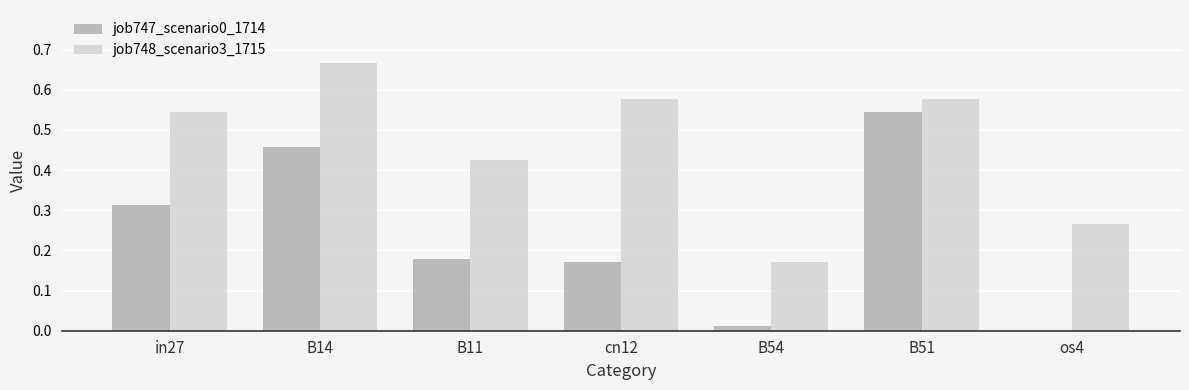

Which label corresponds to the largest value in the chart?

B14